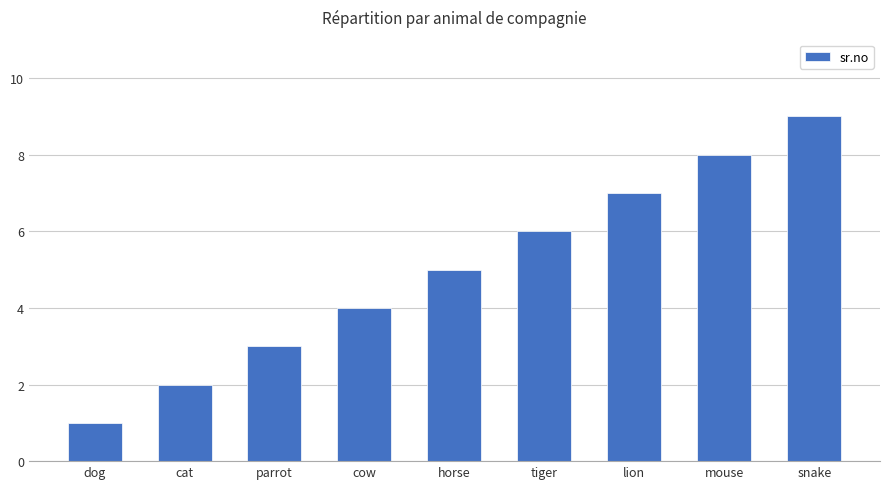

Reading left to right, what are all the values shown in this chart?

dog=1	cat=2	parrot=3	cow=4	horse=5	tiger=6	lion=7	mouse=8	snake=9